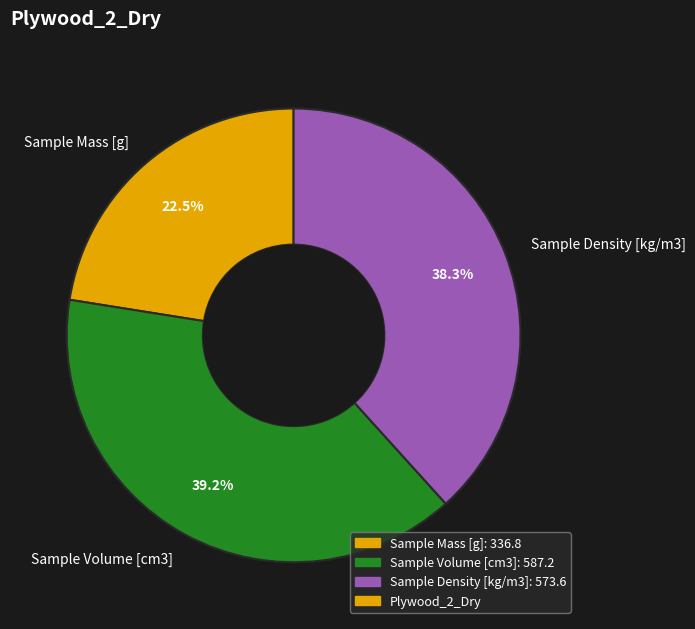

How many segments does this pie chart have?

3